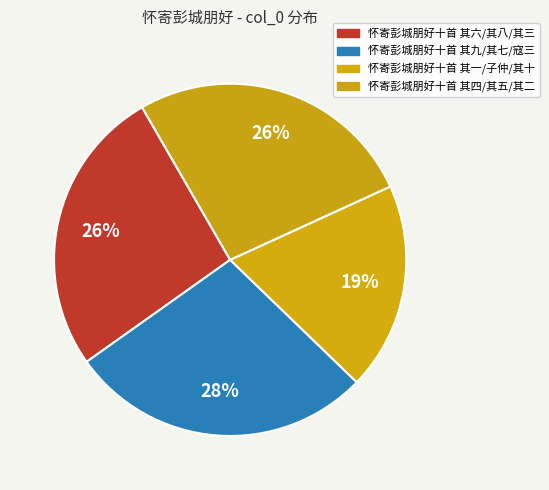

How many segments does this pie chart have?

4